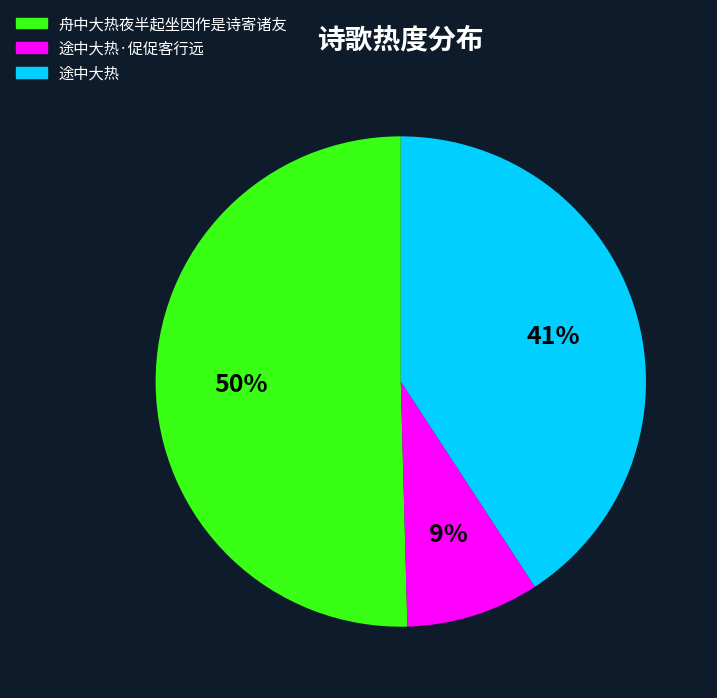

To the nearest percent, what is the average slice percentage?

33%